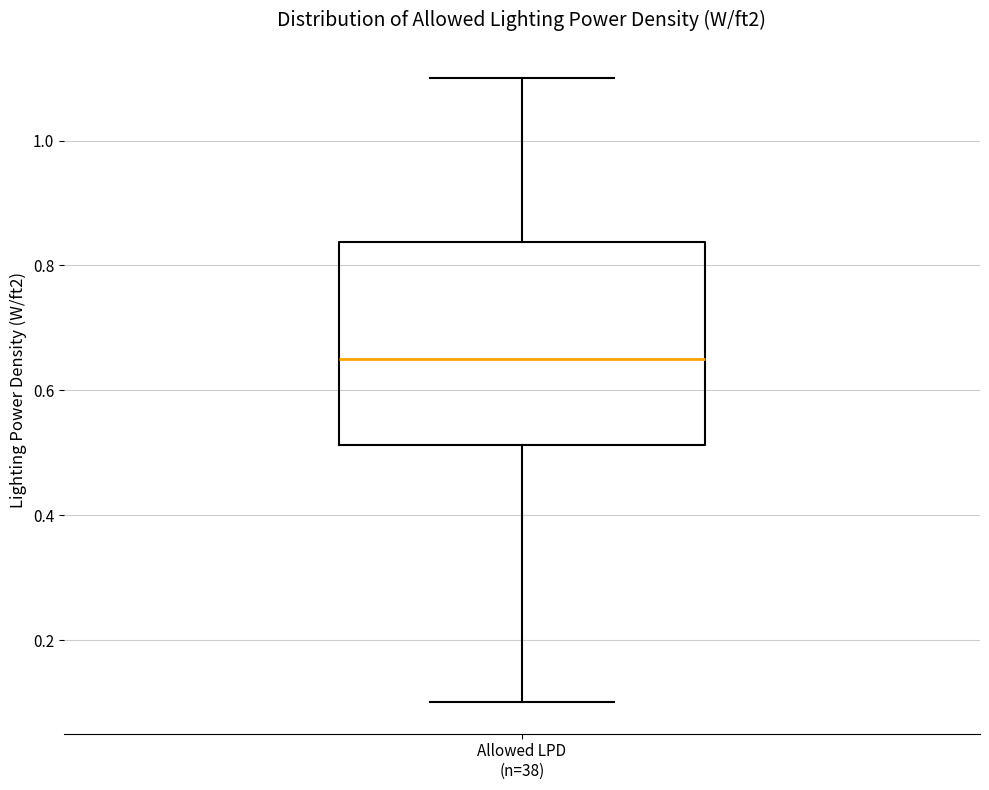

Transcribe this box plot: give where the median line is, the range the box spans, and where the two whiskers end, as read against the y-axis. The values are not printed on the chart, so give them approximately, as read against the axis.

median 0.66, box 0.52 to 0.84, whiskers 0.10 to 1.10